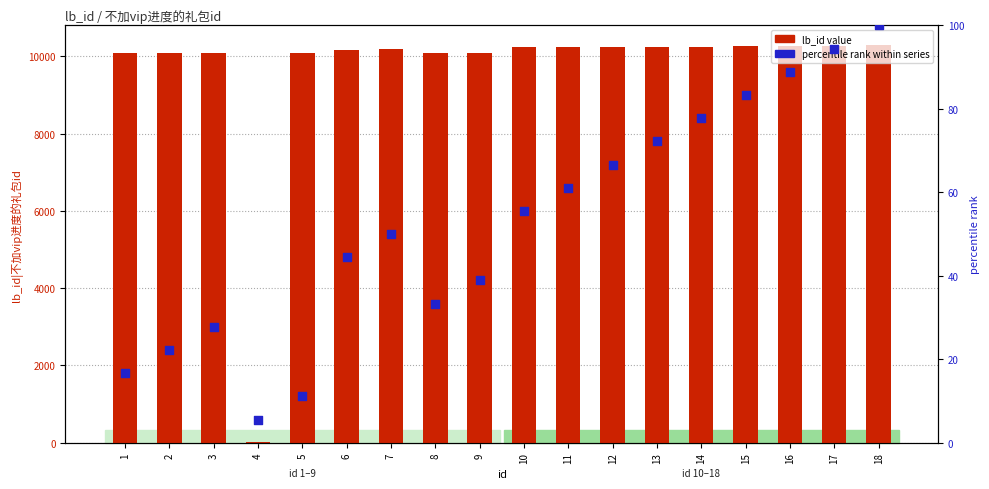

What is the total value across all series at 15?

10336.3